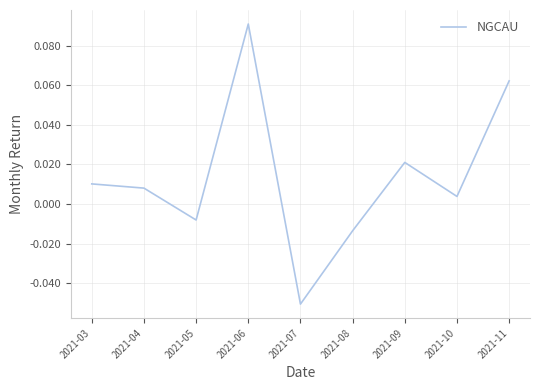

How many interior local peaks (higher than both neighbors) does the data have?

2